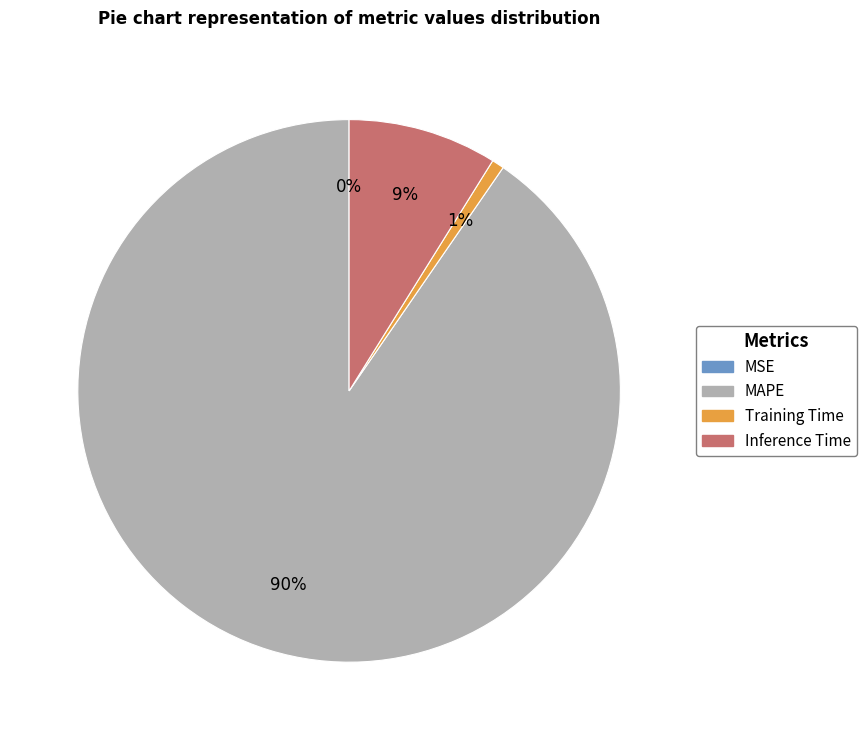

Is there any slice that represents more than half of the pie?

Yes